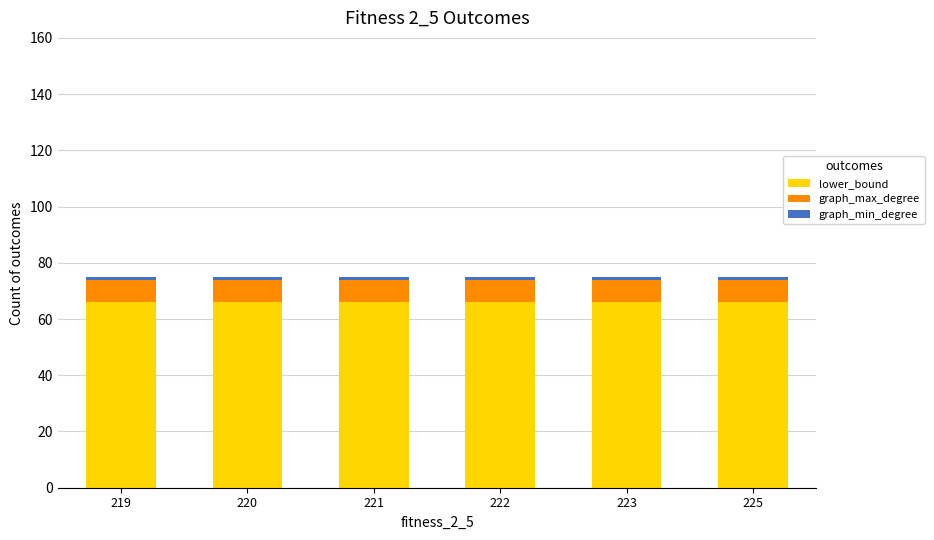

How many data points does each series have?

6